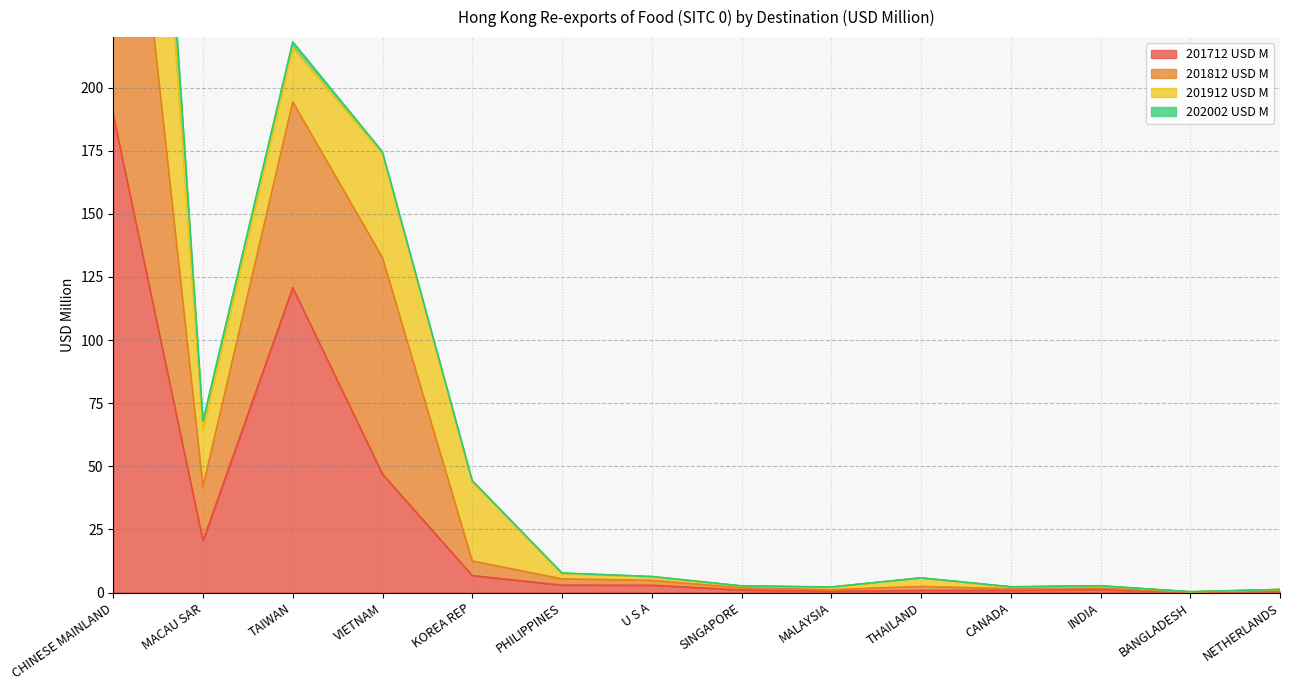

The 201812 USD M series shows 4.8 at U S A. True or false?

True